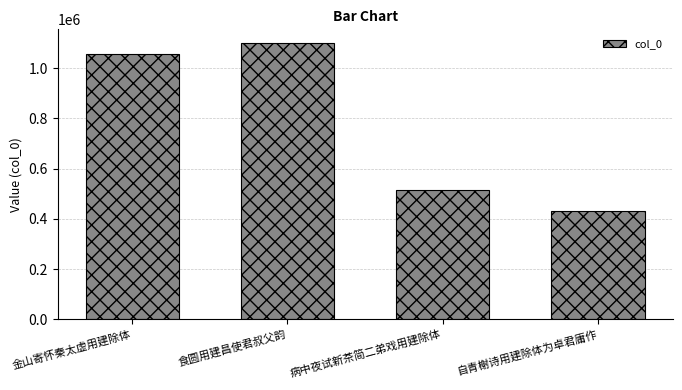

Where is the data nearest to the value 764402?

病中夜试新茶简二弟戏用建除体